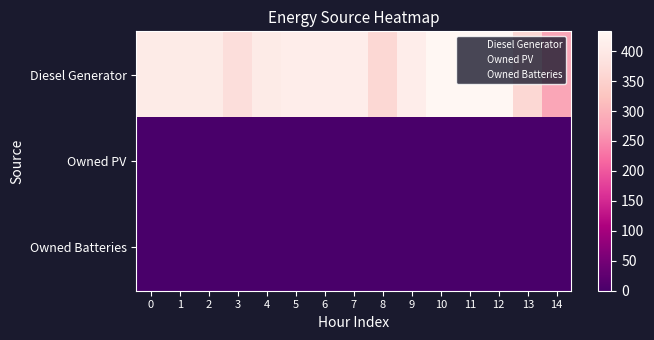

At how many categories does at least one series exceed 256?

15